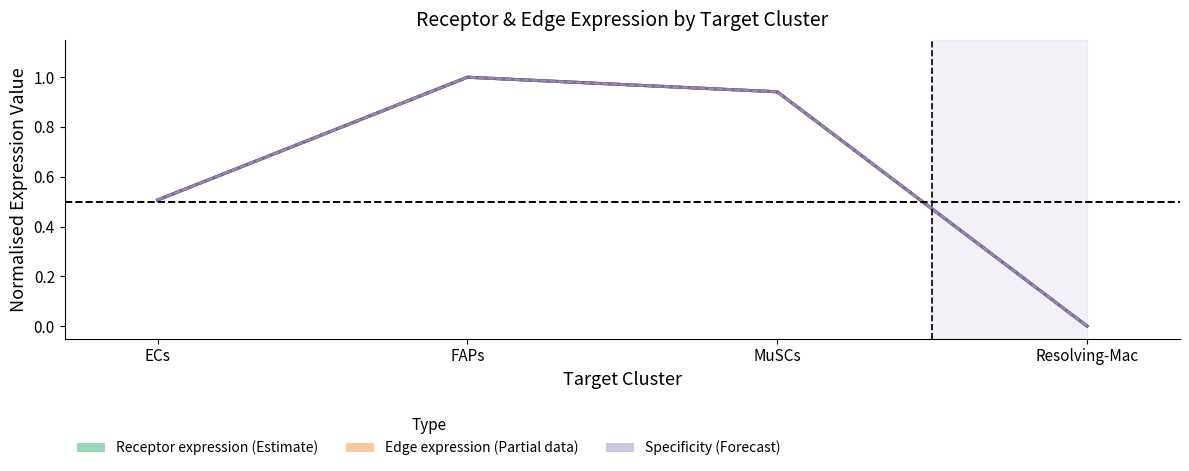

At which category is the sum across all series the highest?

FAPs